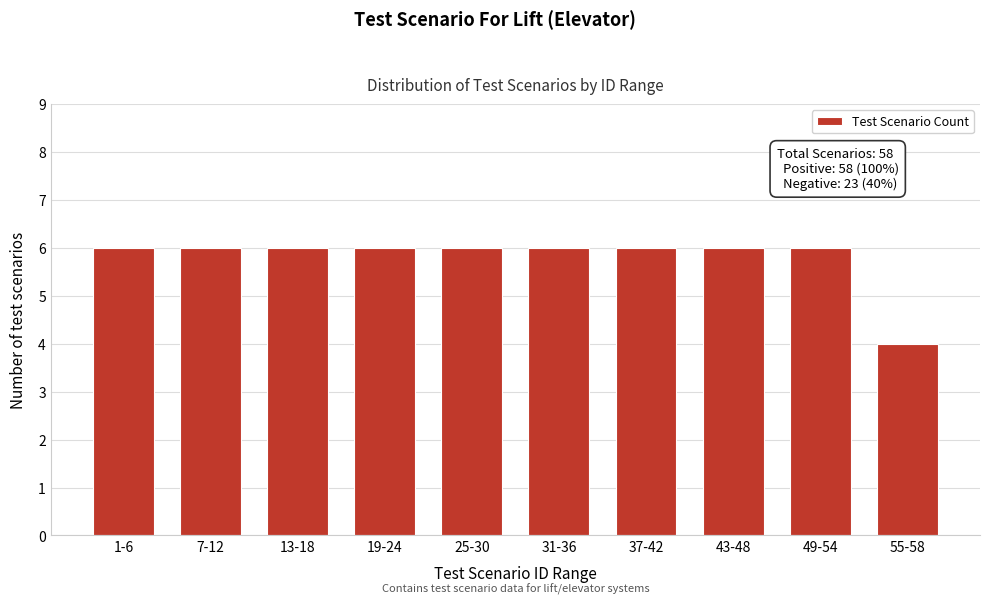

Reading right to left, transcribe all the data shown in this chart.

4	6	6	6	6	6	6	6	6	6